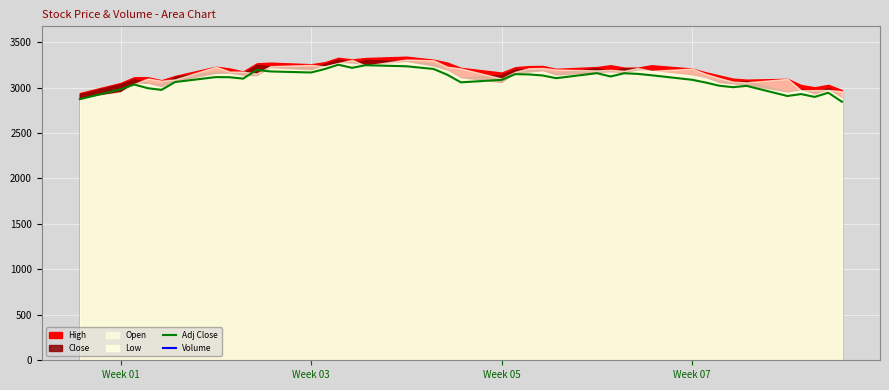

What is the highest value of the Adj Close series?

3251.6